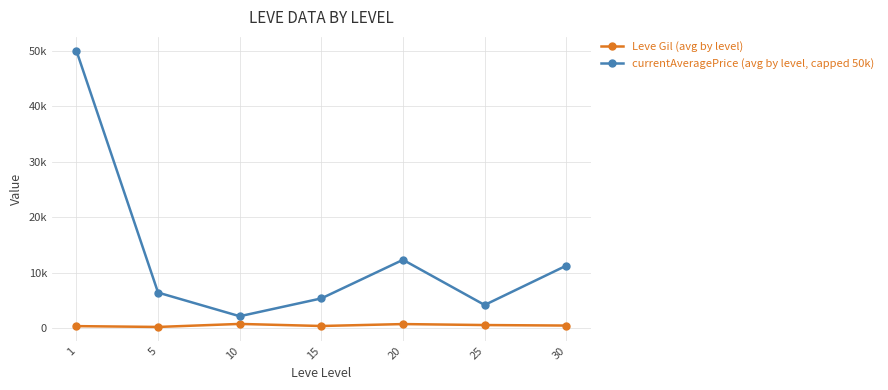

Which has a higher value, 20 or 1?

20